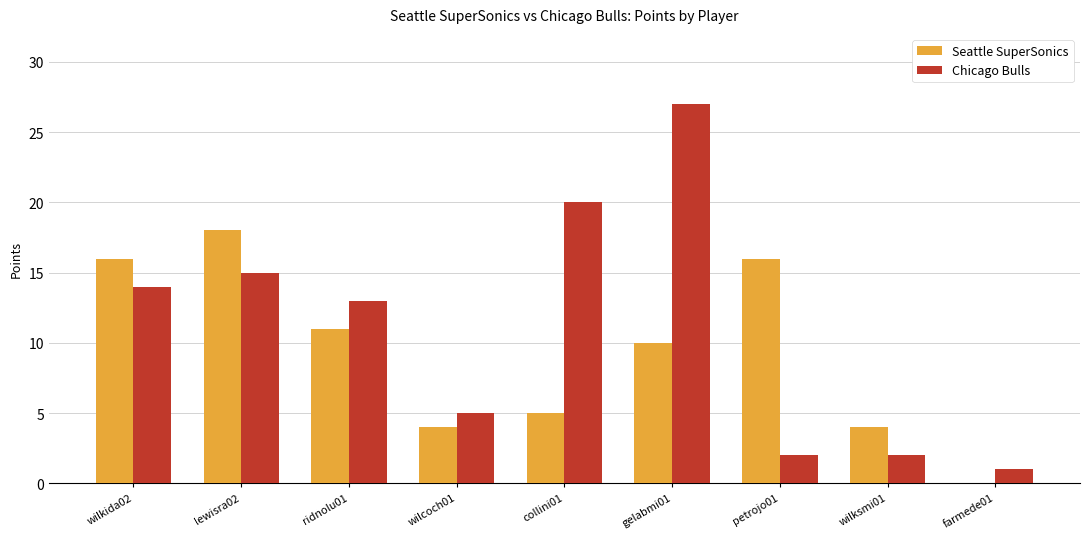

Which category has the highest value in the Chicago Bulls series?

gelabmi01